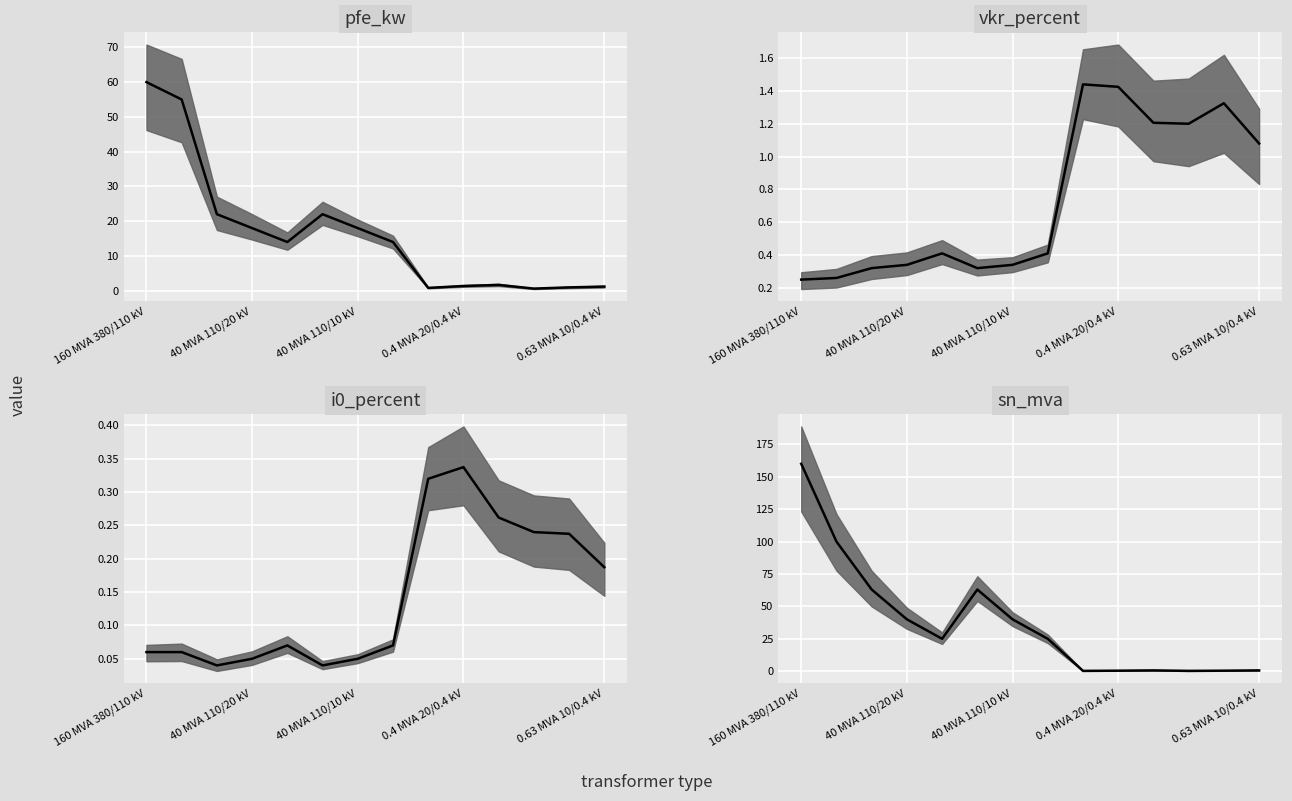

Is it true that vkr_percent median equals 0.6 at 0.63 MVA 10/0.4 kV?

False